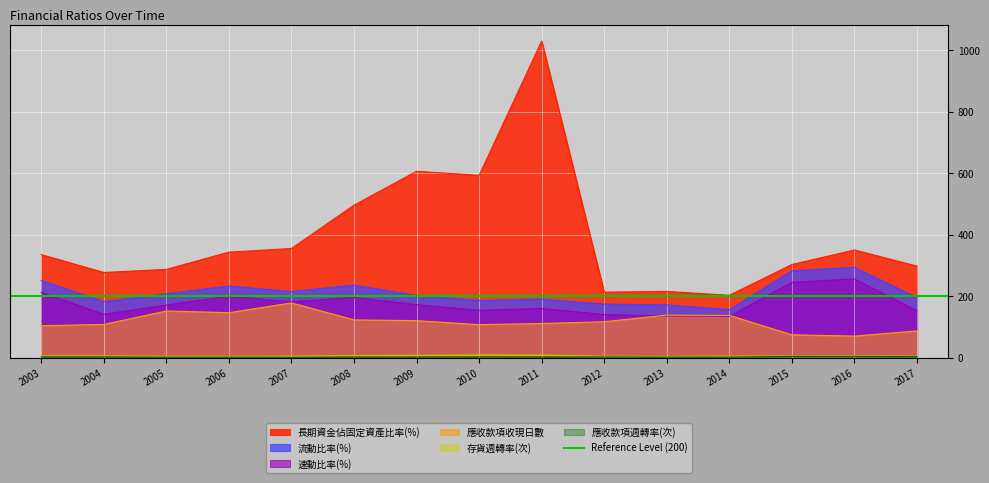

What is the greatest value displayed?

1030.8